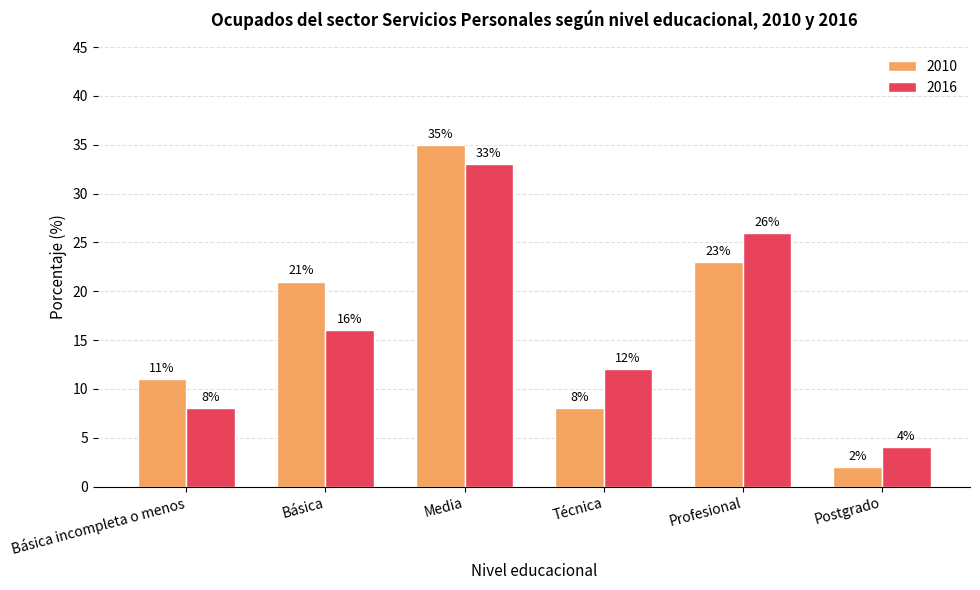

What is the difference between the 2016 values at Postgrado and Media?

29